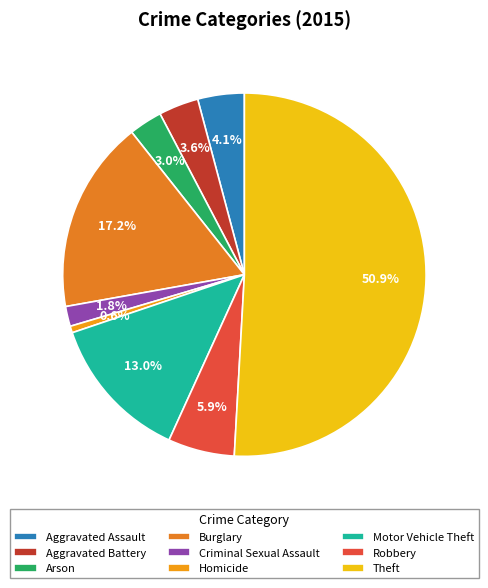

How many segments does this pie chart have?

9